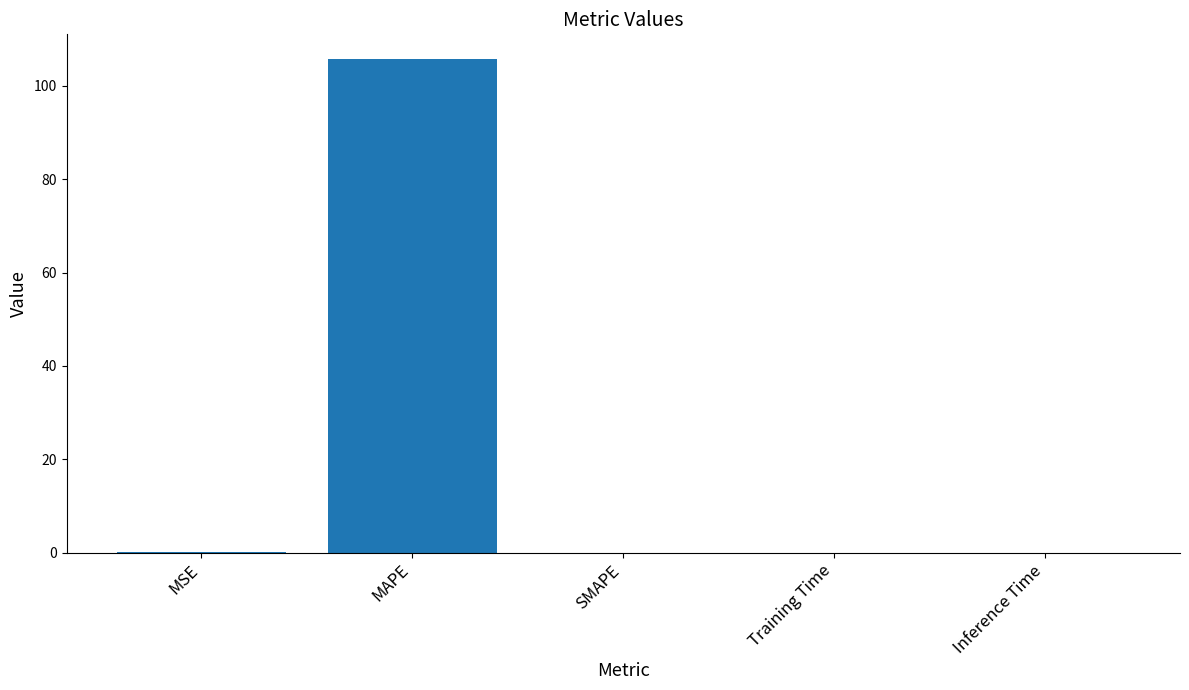

What is the maximum value shown in the chart?

105.8